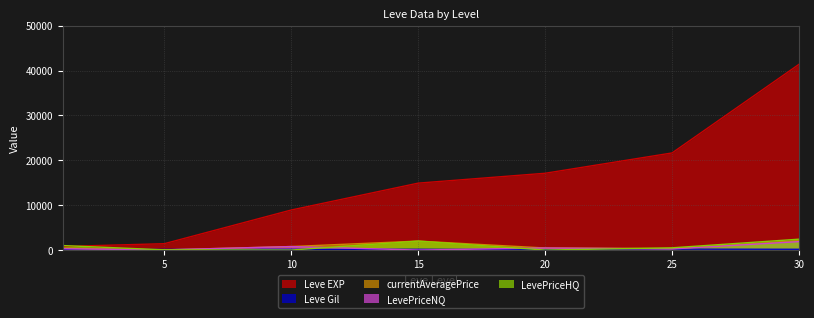

At which label does Leve Gil first exceed 168?

15